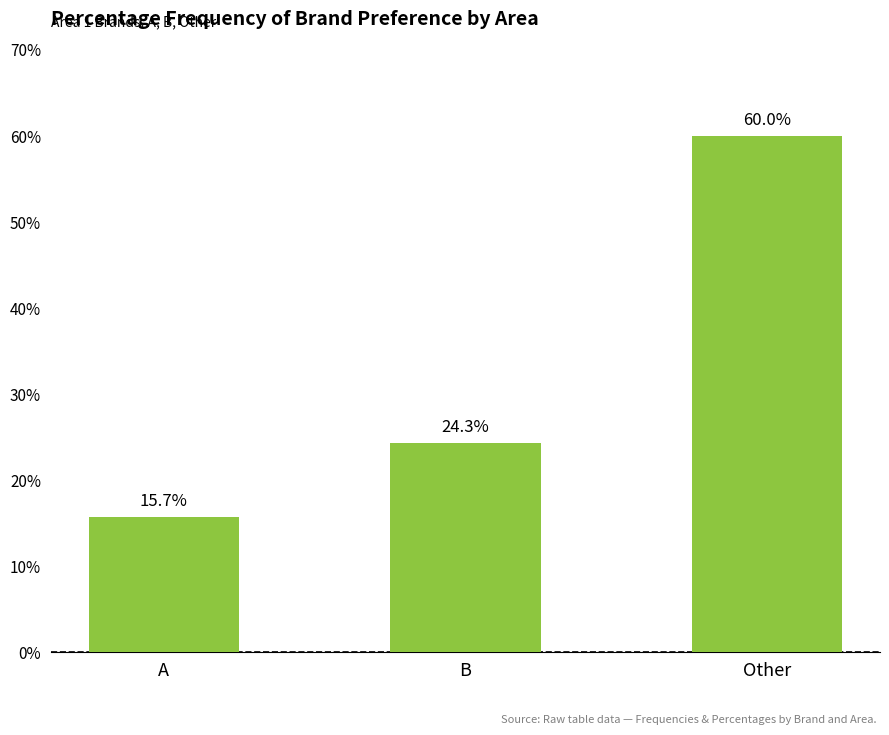

Reading right to left, transcribe all the data shown in this chart.

Other=60.0	B=24.3	A=15.7